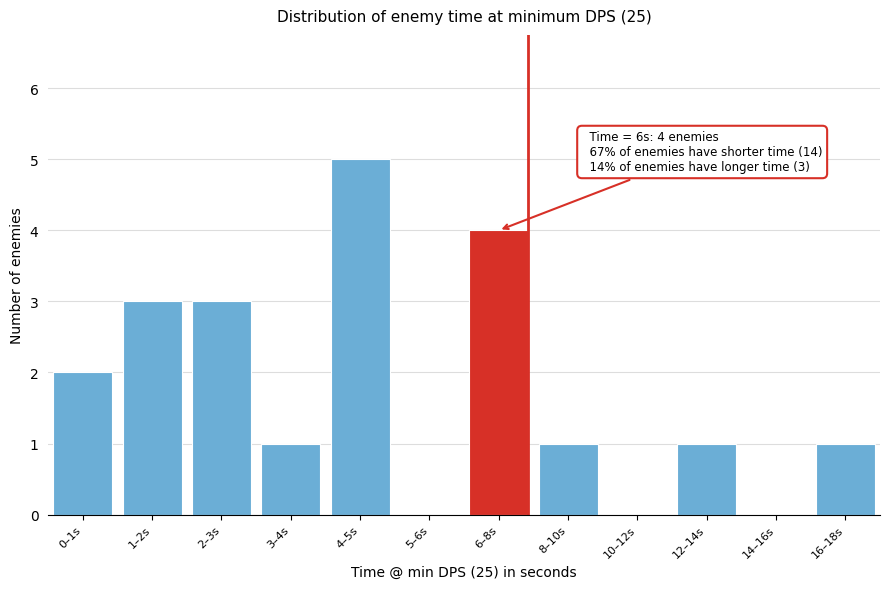

Reading left to right, transcribe all the data shown in this chart.

0–1s=2	1–2s=3	2–3s=3	3–4s=1	4–5s=5	5–6s=0	6–8s=4	8–10s=1	10–12s=0	12–14s=1	14–16s=0	16–18s=1